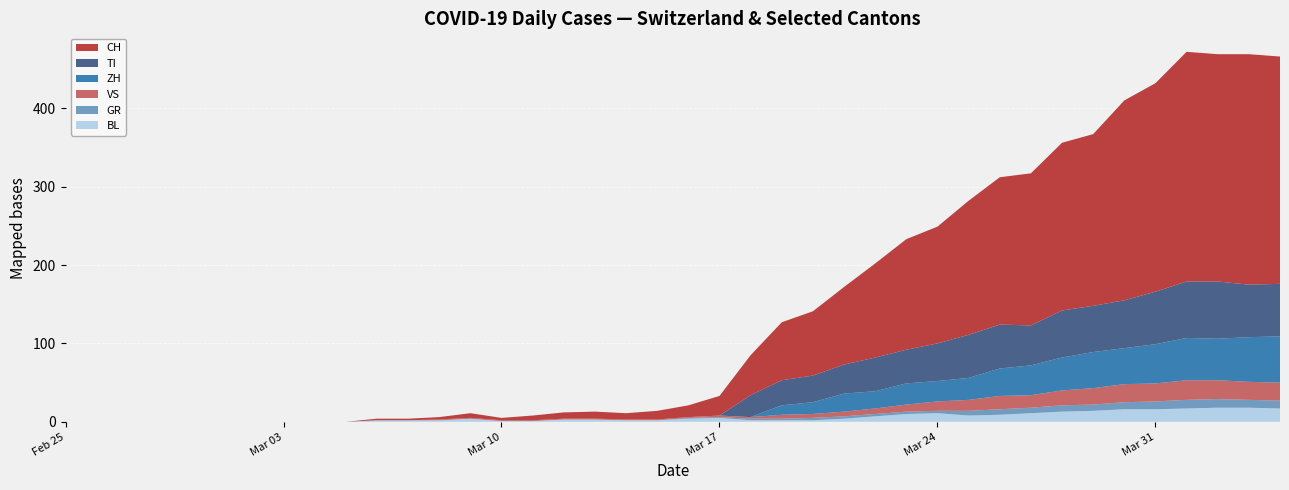

Reading left to right, what are all the values shown in this chart?

CH: 2020-02-25=0	2020-02-26=0	2020-02-27=0	2020-02-28=0	2020-02-29=0	2020-03-01=0	2020-03-02=0	2020-03-03=0	2020-03-04=0	2020-03-05=0	2020-03-06=2	2020-03-07=2	2020-03-08=3	2020-03-09=6	2020-03-10=3	2020-03-11=6	2020-03-12=8	2020-03-13=9	2020-03-14=8	2020-03-15=11	2020-03-16=15	2020-03-17=25	2020-03-18=51	2020-03-19=74	2020-03-20=82	2020-03-21=99	2020-03-22=120	2020-03-23=141	2020-03-24=149	2020-03-25=171	2020-03-26=188	2020-03-27=194	2020-03-28=214	2020-03-29=219	2020-03-30=255	2020-03-31=266	2020-04-01=293	2020-04-02=290	2020-04-03=294	2020-04-04=290
GR: 2020-02-25=0	2020-02-26=0	2020-02-27=0	2020-02-28=0	2020-02-29=0	2020-03-01=0	2020-03-02=0	2020-03-03=0	2020-03-04=0	2020-03-05=0	2020-03-06=0	2020-03-07=0	2020-03-08=0	2020-03-09=0	2020-03-10=0	2020-03-11=0	2020-03-12=0	2020-03-13=0	2020-03-14=0	2020-03-15=0	2020-03-16=1	2020-03-17=1	2020-03-18=2	2020-03-19=2	2020-03-20=3	2020-03-21=3	2020-03-22=3	2020-03-23=3	2020-03-24=3	2020-03-25=6	2020-03-26=7	2020-03-27=7	2020-03-28=8	2020-03-29=8	2020-03-30=9	2020-03-31=10	2020-04-01=11	2020-04-02=11	2020-04-03=10	2020-04-04=10
VS: 2020-02-25=0	2020-02-26=0	2020-02-27=0	2020-02-28=0	2020-02-29=0	2020-03-01=0	2020-03-02=0	2020-03-03=0	2020-03-04=0	2020-03-05=0	2020-03-06=0	2020-03-07=0	2020-03-08=1	2020-03-09=1	2020-03-10=1	2020-03-11=1	2020-03-12=1	2020-03-13=1	2020-03-14=1	2020-03-15=1	2020-03-16=1	2020-03-17=2	2020-03-18=2	2020-03-19=5	2020-03-20=5	2020-03-21=6	2020-03-22=7	2020-03-23=9	2020-03-24=12	2020-03-25=14	2020-03-26=17	2020-03-27=16	2020-03-28=19	2020-03-29=21	2020-03-30=23	2020-03-31=23	2020-04-01=25	2020-04-02=24	2020-04-03=23	2020-04-04=23
TI: 2020-02-25=0	2020-02-26=0	2020-02-27=0	2020-02-28=0	2020-02-29=0	2020-03-01=0	2020-03-02=0	2020-03-03=0	2020-03-04=0	2020-03-05=0	2020-03-06=0	2020-03-07=0	2020-03-08=0	2020-03-09=0	2020-03-10=0	2020-03-11=0	2020-03-12=0	2020-03-13=0	2020-03-14=0	2020-03-15=0	2020-03-16=0	2020-03-17=0	2020-03-18=28	2020-03-19=32	2020-03-20=34	2020-03-21=37	2020-03-22=43	2020-03-23=43	2020-03-24=48	2020-03-25=55	2020-03-26=56	2020-03-27=51	2020-03-28=60	2020-03-29=59	2020-03-30=61	2020-03-31=67	2020-04-01=72	2020-04-02=73	2020-04-03=67	2020-04-04=67
BL: 2020-02-25=0	2020-02-26=0	2020-02-27=0	2020-02-28=0	2020-02-29=0	2020-03-01=0	2020-03-02=0	2020-03-03=0	2020-03-04=0	2020-03-05=0	2020-03-06=2	2020-03-07=2	2020-03-08=2	2020-03-09=4	2020-03-10=1	2020-03-11=1	2020-03-12=3	2020-03-13=3	2020-03-14=2	2020-03-15=2	2020-03-16=4	2020-03-17=5	2020-03-18=2	2020-03-19=2	2020-03-20=2	2020-03-21=4	2020-03-22=7	2020-03-23=10	2020-03-24=11	2020-03-25=8	2020-03-26=9	2020-03-27=11	2020-03-28=13	2020-03-29=14	2020-03-30=16	2020-03-31=16	2020-04-01=17	2020-04-02=18	2020-04-03=18	2020-04-04=17
ZH: 2020-02-25=0	2020-02-26=0	2020-02-27=0	2020-02-28=0	2020-02-29=0	2020-03-01=0	2020-03-02=0	2020-03-03=0	2020-03-04=0	2020-03-05=0	2020-03-06=0	2020-03-07=0	2020-03-08=0	2020-03-09=0	2020-03-10=0	2020-03-11=0	2020-03-12=0	2020-03-13=0	2020-03-14=0	2020-03-15=0	2020-03-16=0	2020-03-17=0	2020-03-18=0	2020-03-19=12	2020-03-20=15	2020-03-21=23	2020-03-22=22	2020-03-23=27	2020-03-24=26	2020-03-25=28	2020-03-26=35	2020-03-27=38	2020-03-28=42	2020-03-29=46	2020-03-30=46	2020-03-31=50	2020-04-01=54	2020-04-02=53	2020-04-03=57	2020-04-04=59